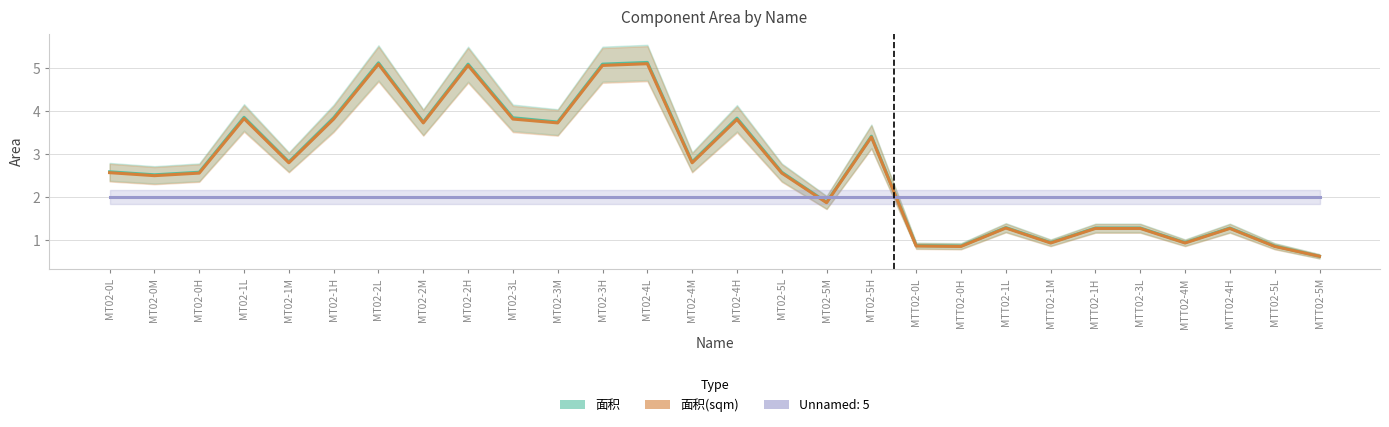

True or false: 面积(sqm) and 面积 intersect in this chart.

False